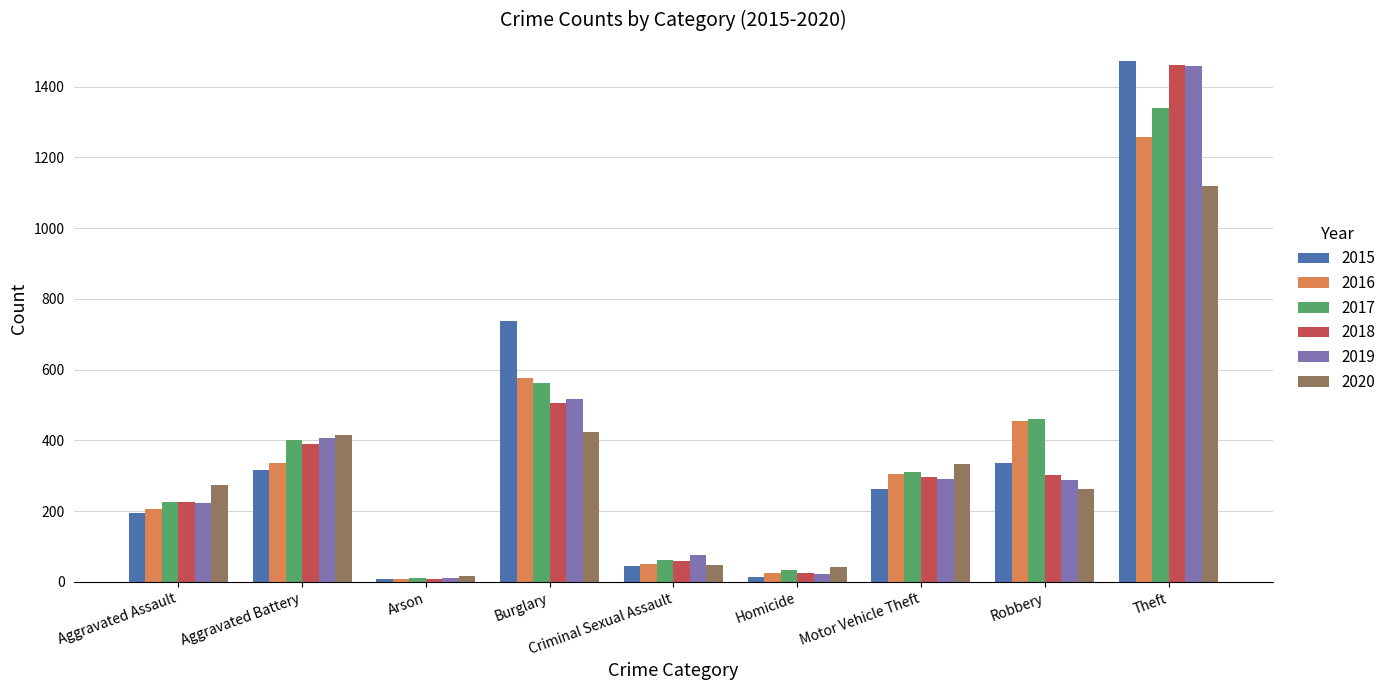

How many values in the 2016 series are below 304?

4